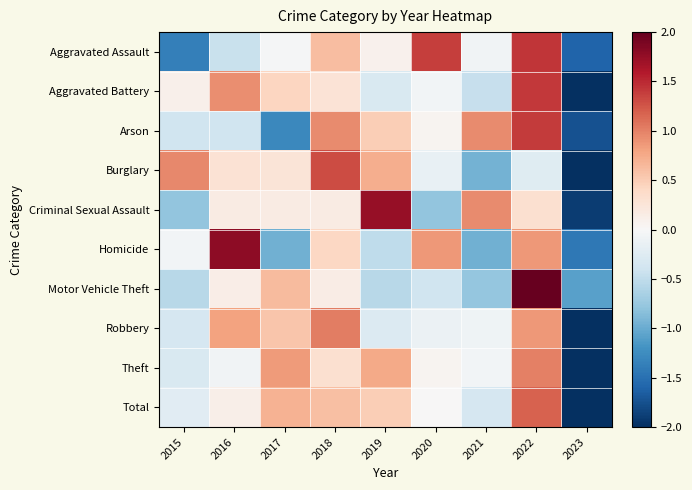

What is the total value across all series at 2018?

5.8